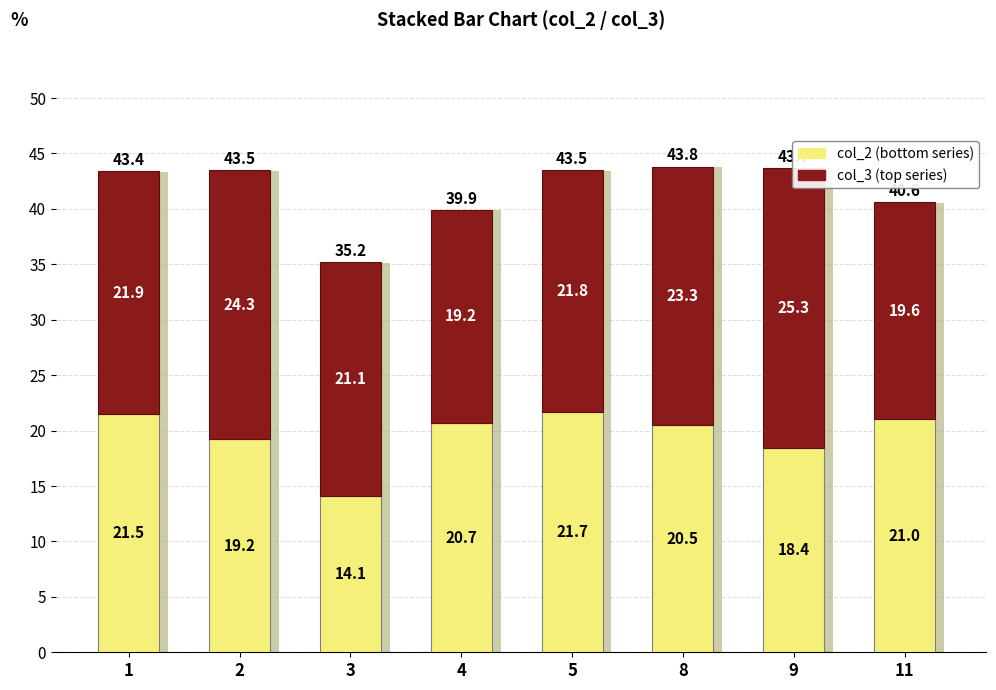

Where is col_3 (top) nearest to the value 22?

1